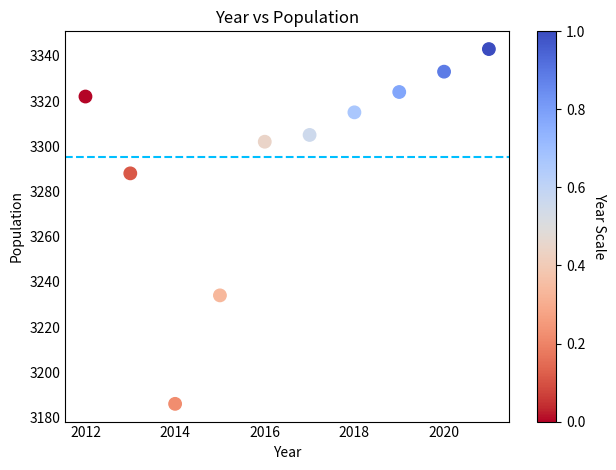

What Y value in the scatter plot is closest to 3264?

3288